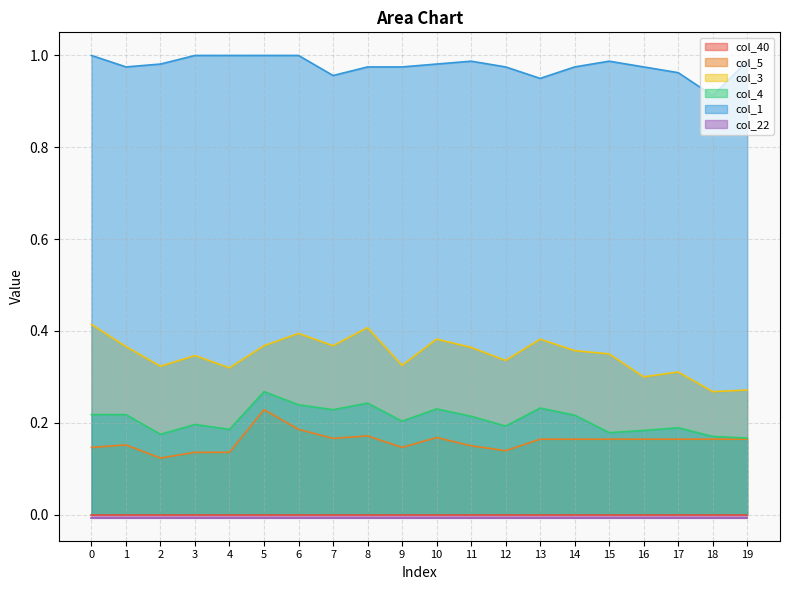

At which label does col_5 reach its peak?

5